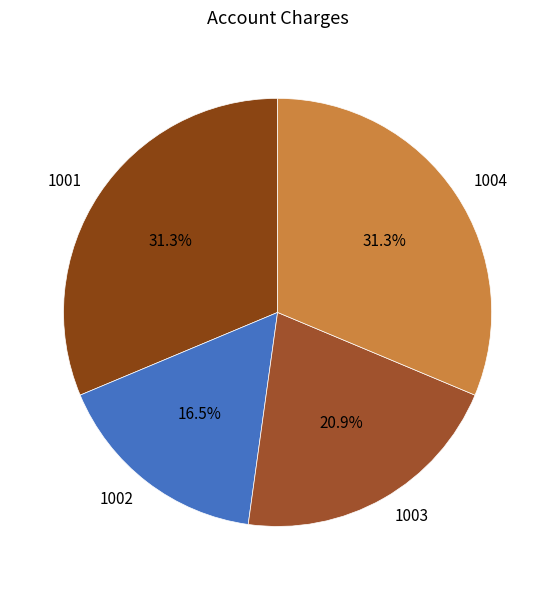

To the nearest percent, what percentage of the pie is 1003?

21%